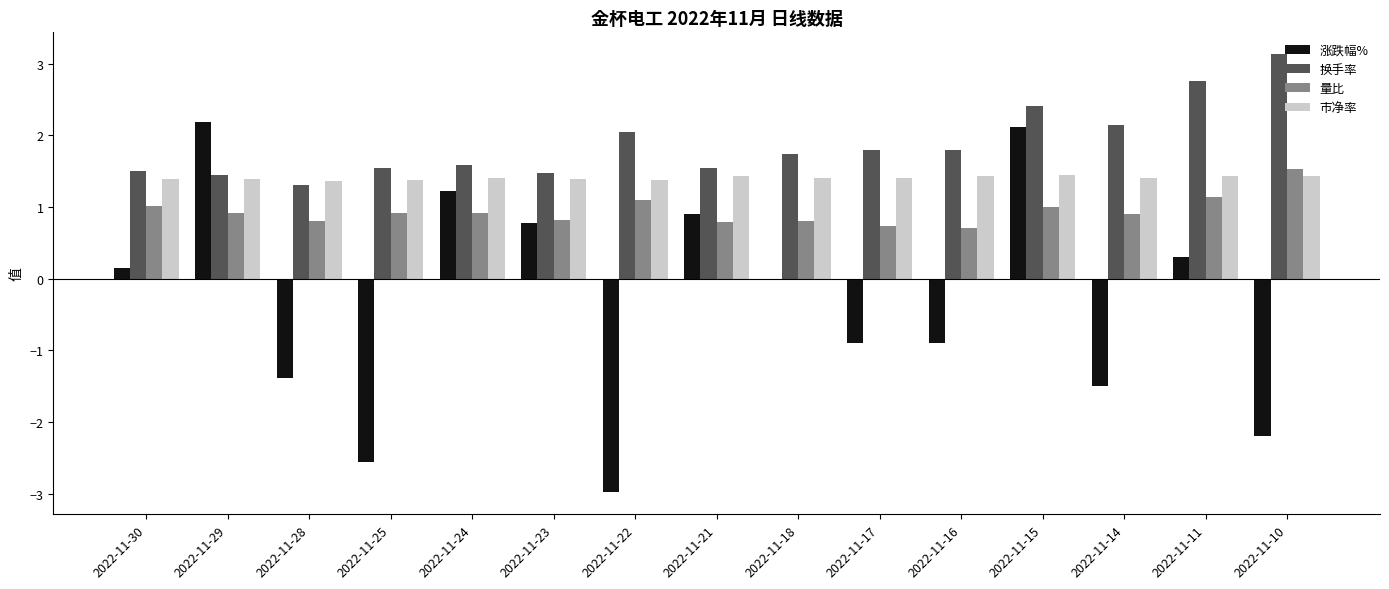

Are the bars horizontal?

No